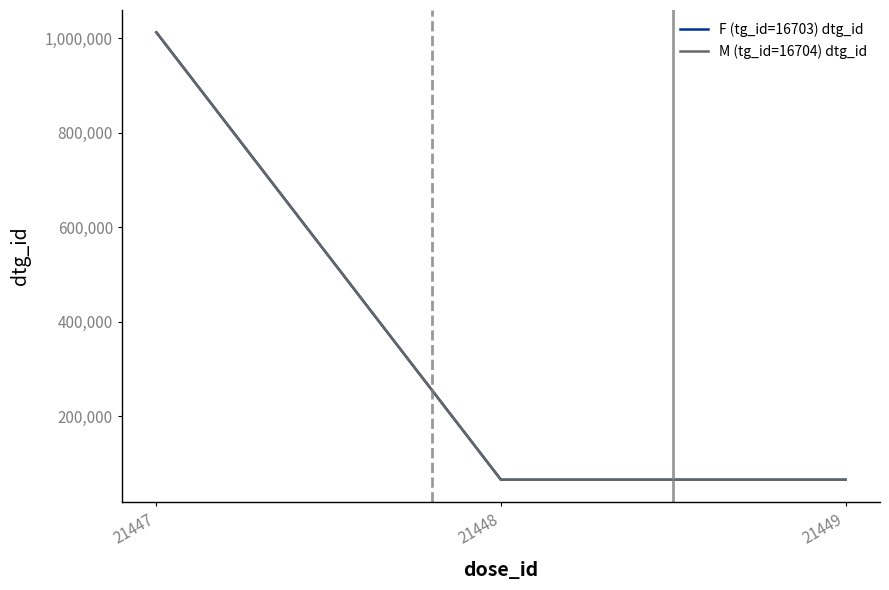

The M (tg_id=16704) dtg_id series shows 65011 at 21448. True or false?

True